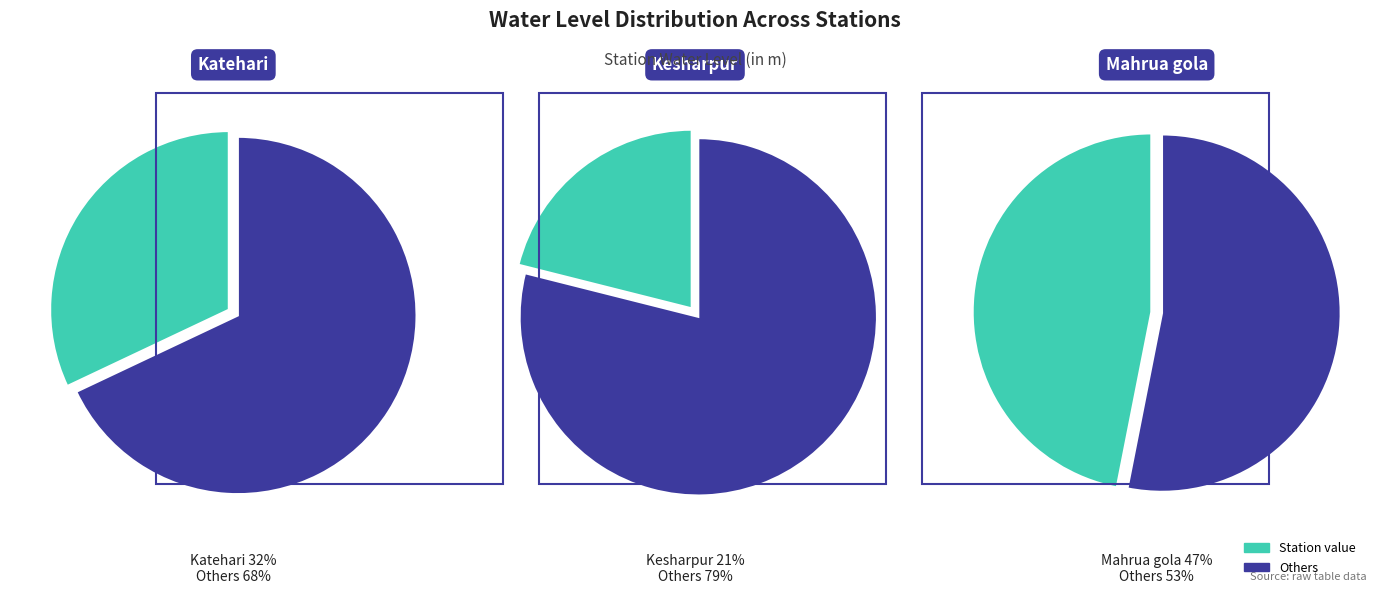

Is it true that Katehari is 32% of the pie?

True